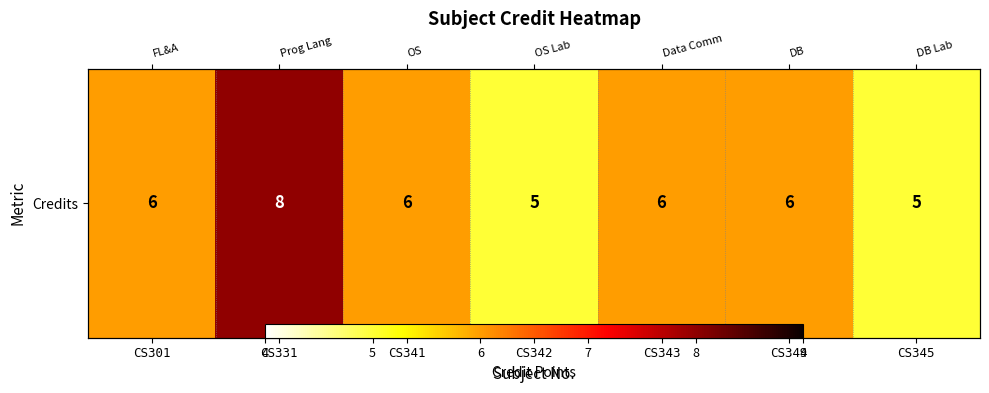

List the labels in order of value, smallest first.

CS342, CS345, CS301, CS341, CS343, CS344, CS331